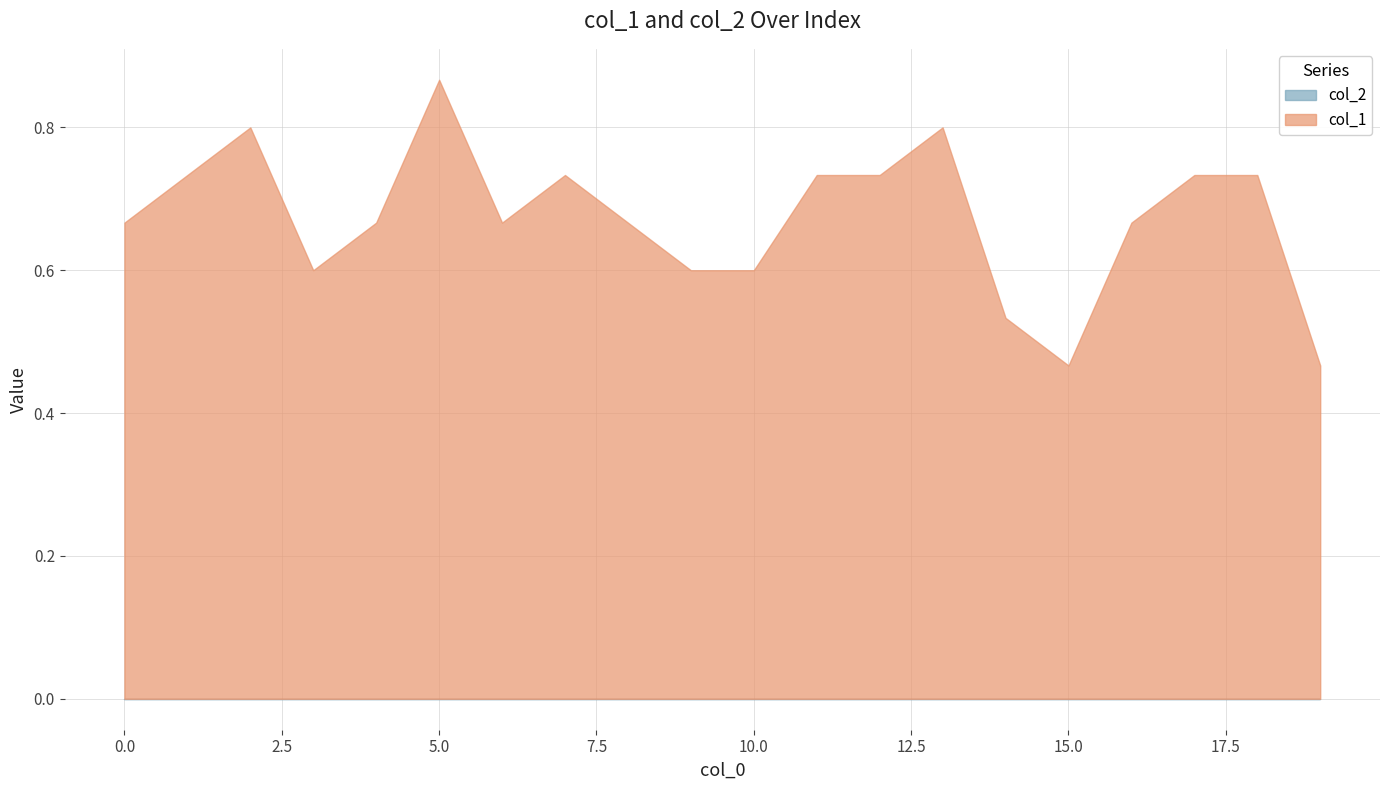

Does the chart have visible grid lines?

Yes